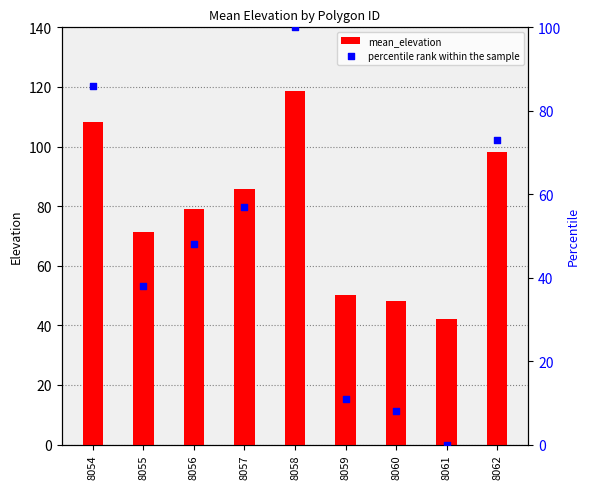

Which series has the largest Y range (max minus min)?

percentile rank within the sample